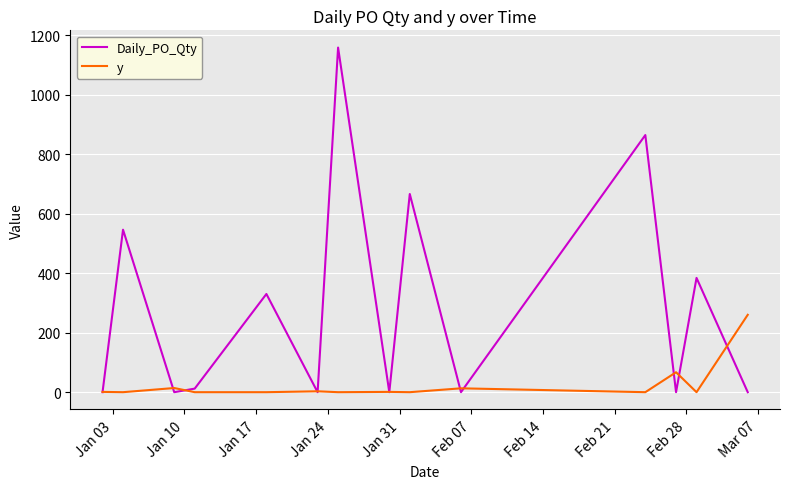

Rank the series by their average value, from lowest to highest.

y, Daily_PO_Qty